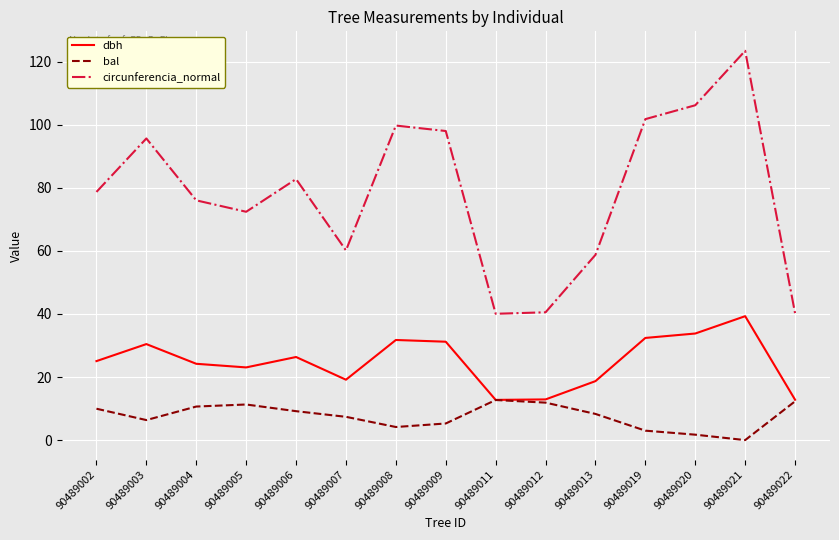

What is the spread (max minus min) of values at 90489006?

73.6